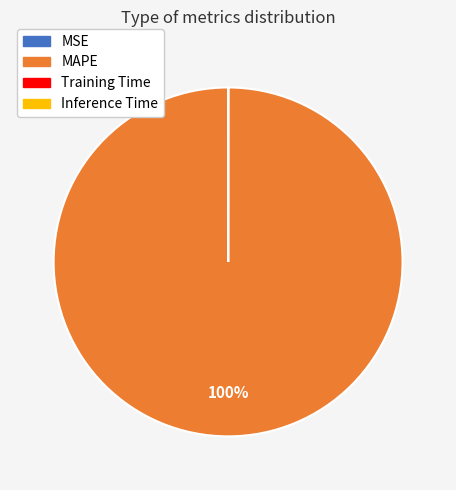

To the nearest percent, what is the difference between the largest and smallest slice percentages?

100%